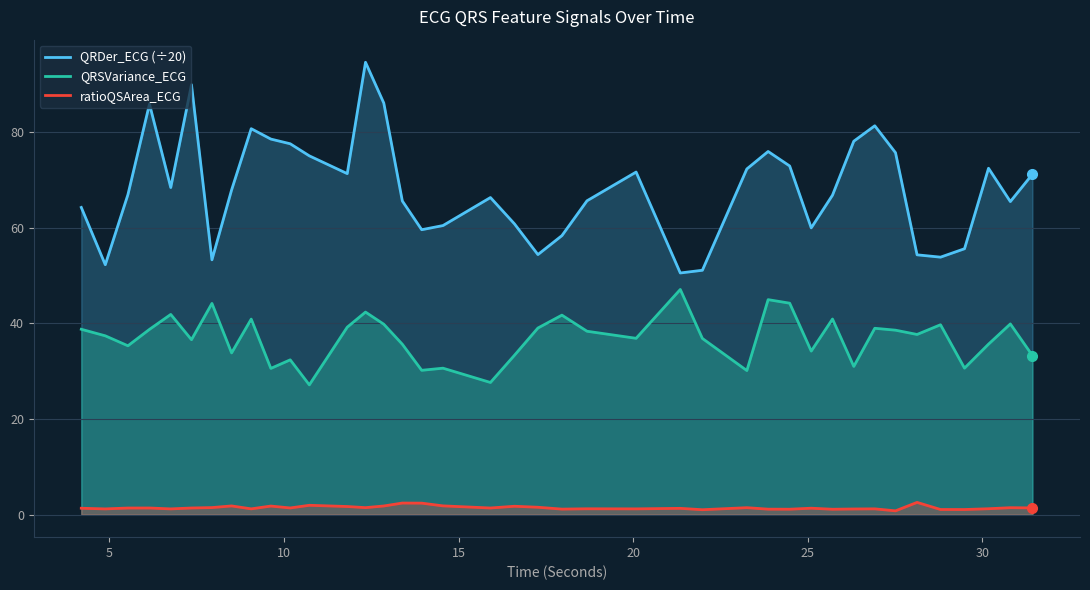

True or false: ratioQSArea_ECG and QRSVariance_ECG cross at least once.

False